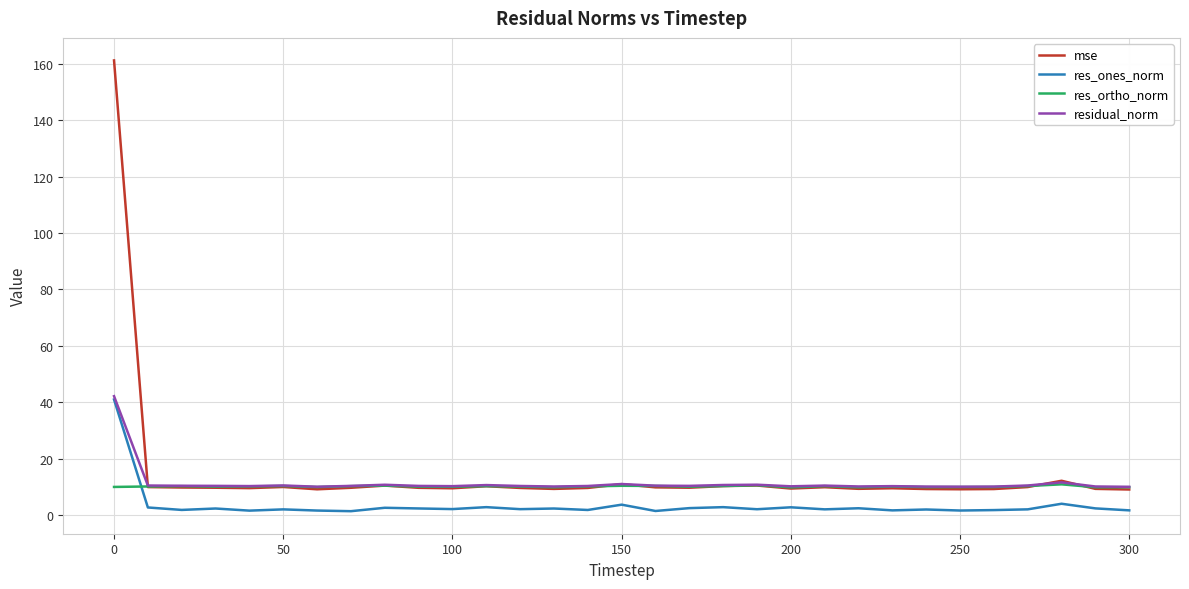

What are all the series names shown in the legend?

mse, res_ones_norm, res_ortho_norm, residual_norm